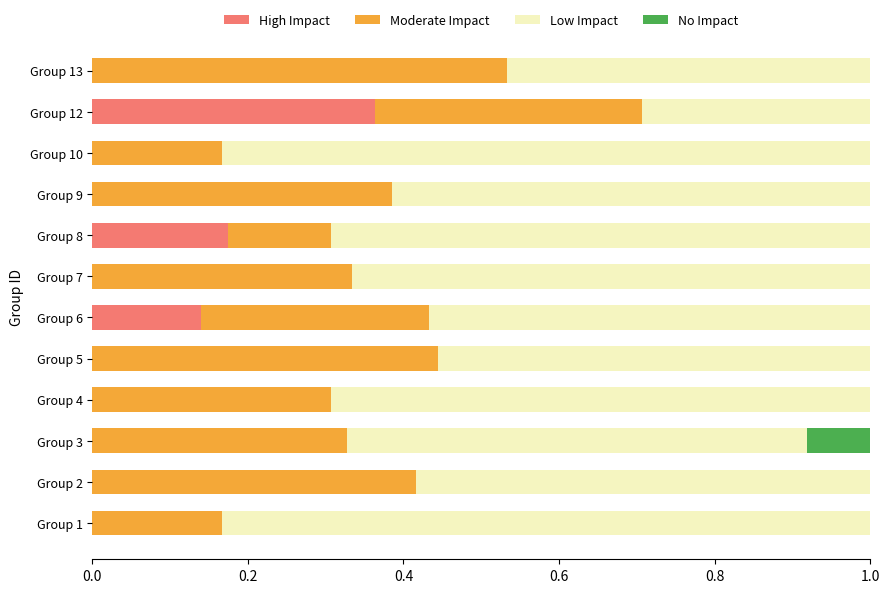

The High Impact series shows 0.0 at Group 8. True or false?

False